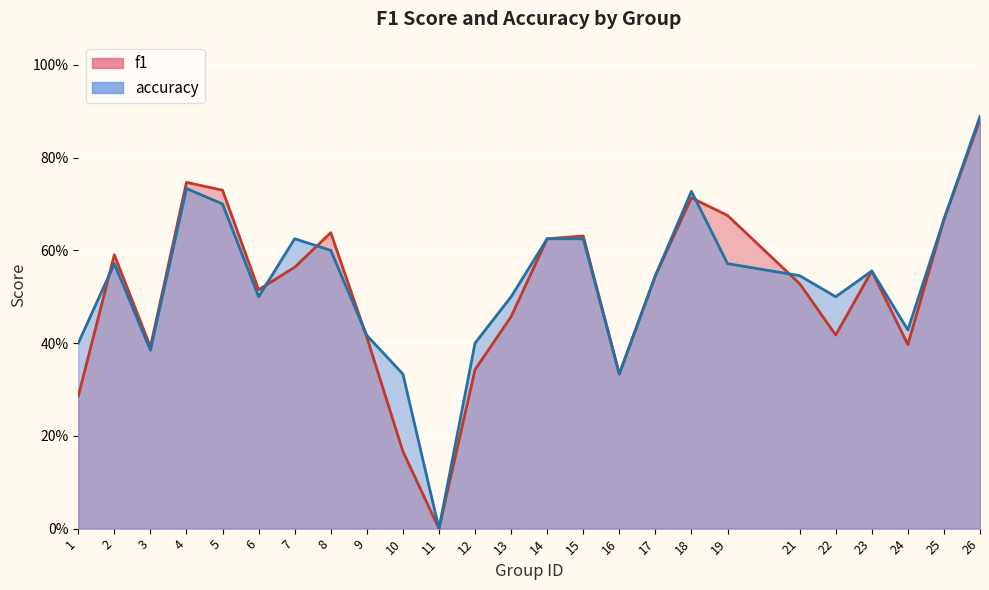

Which series changed the most between 10 and 12?

f1